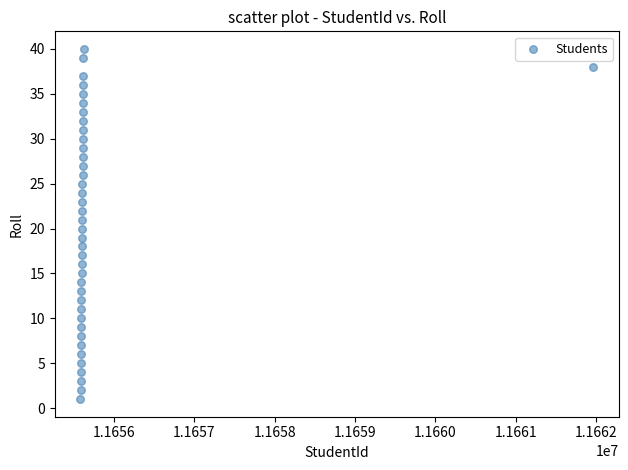

What is the range of Y values (max minus min)?

39